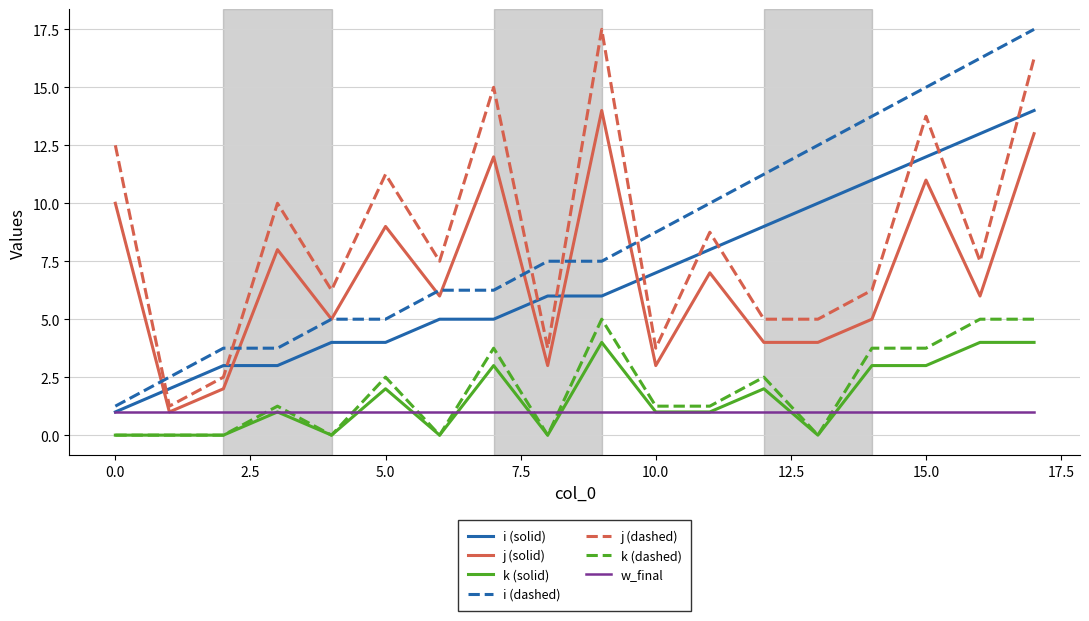

What is the maximum value for j (dashed)?

17.5